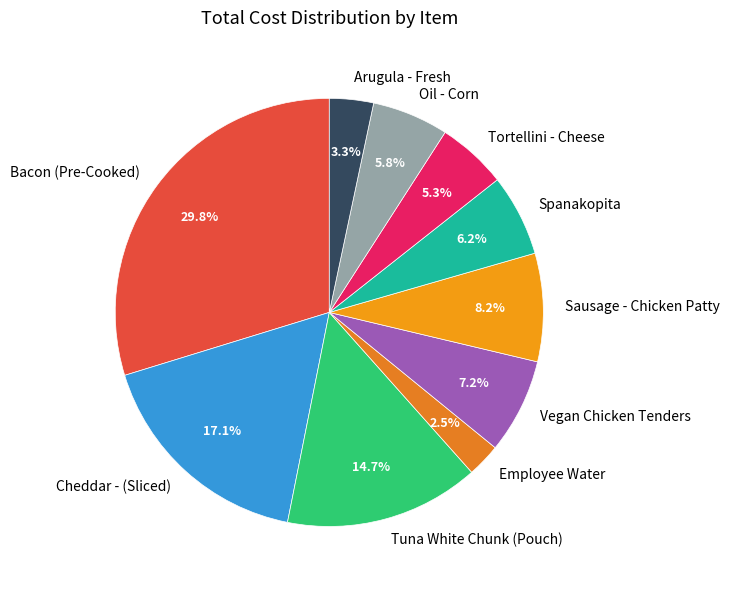

Is the sum of Cheddar - (Sliced) and Employee Water greater than half?

No